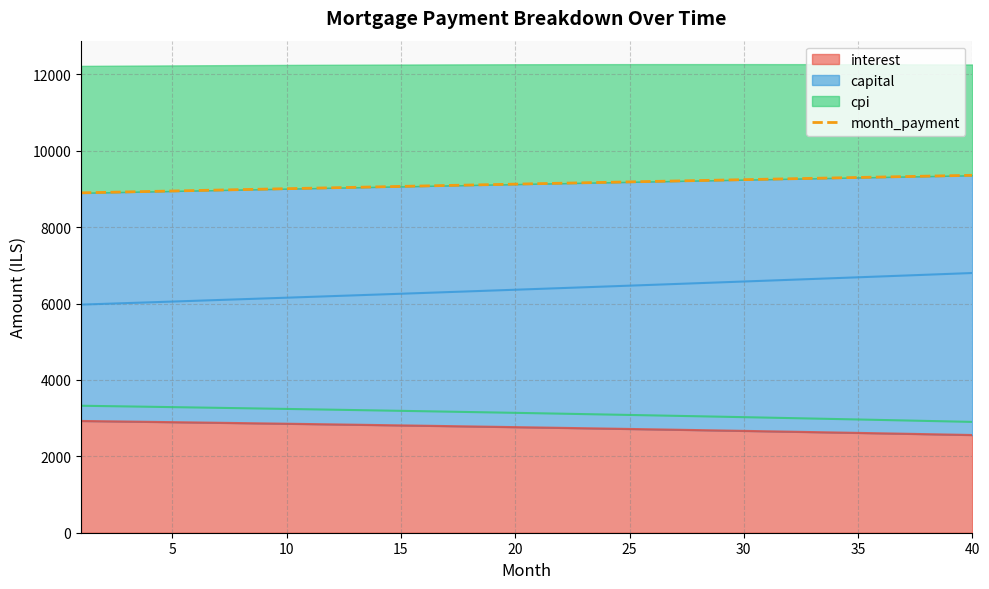

Approximately how many times larger is the value at 33 compared to 27?

1.0